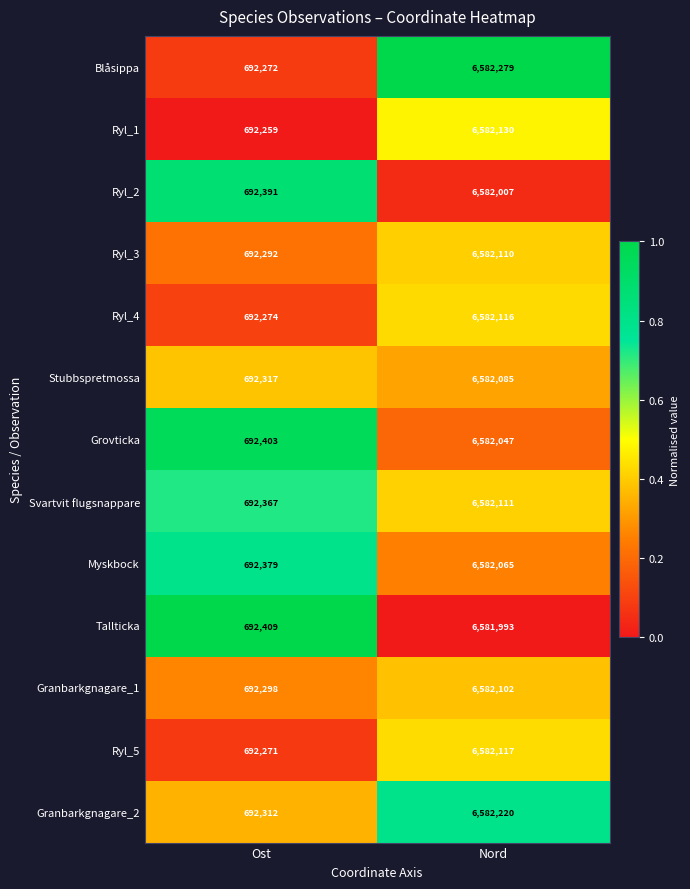

Which category has the lowest value across all series?

Ost